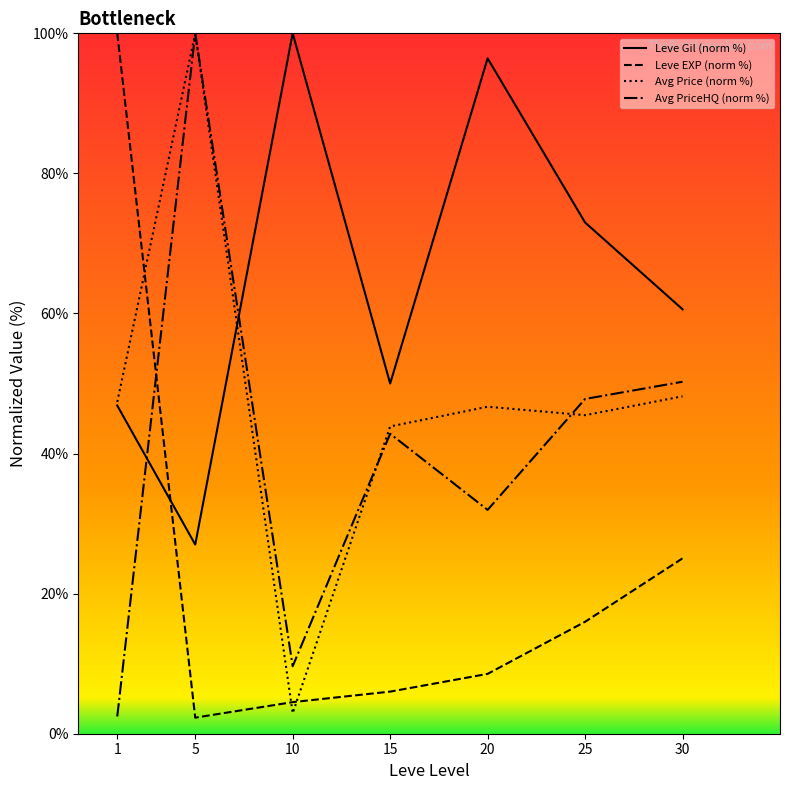

Where do Avg PriceHQ (norm %) and Leve Gil (norm %) first cross each other?

1 and 5